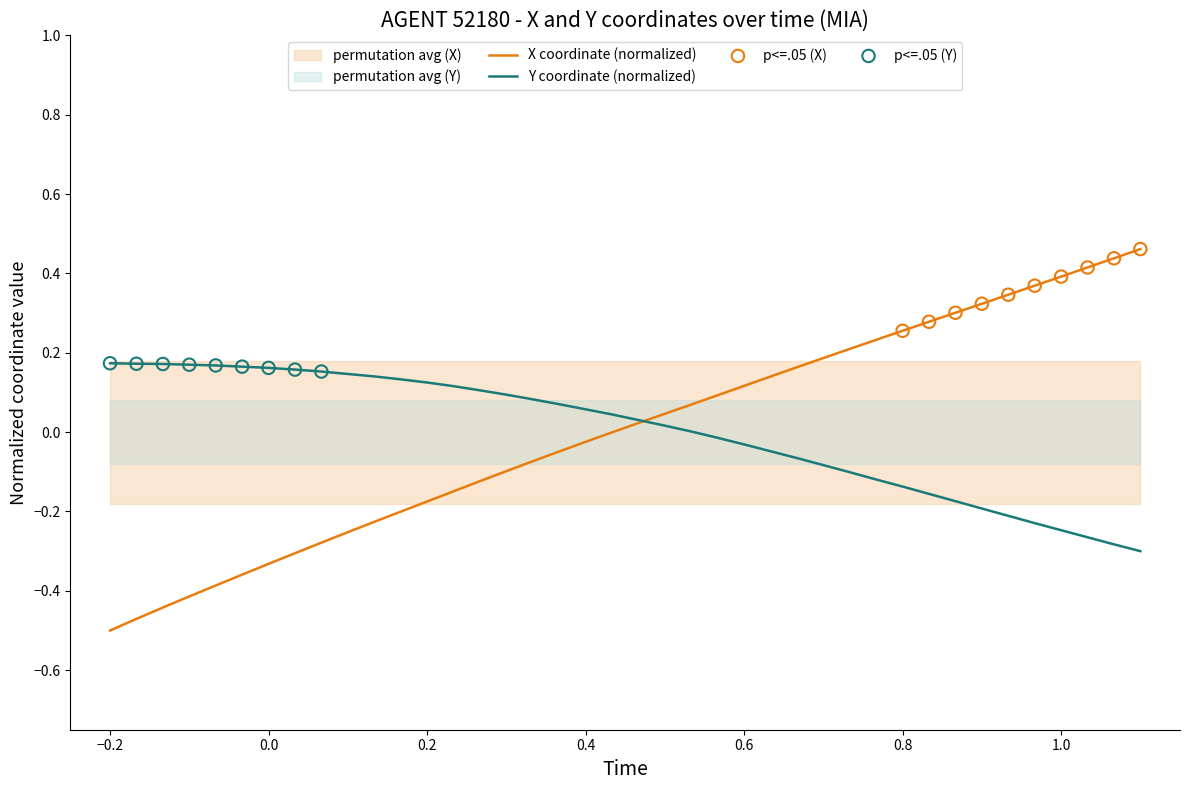

Which series reaches the maximum Y coordinate?

X